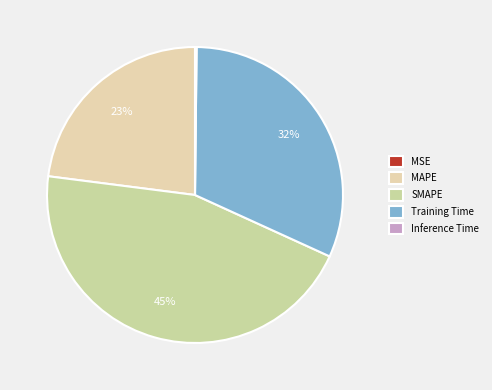

How many segments does this pie chart have?

5